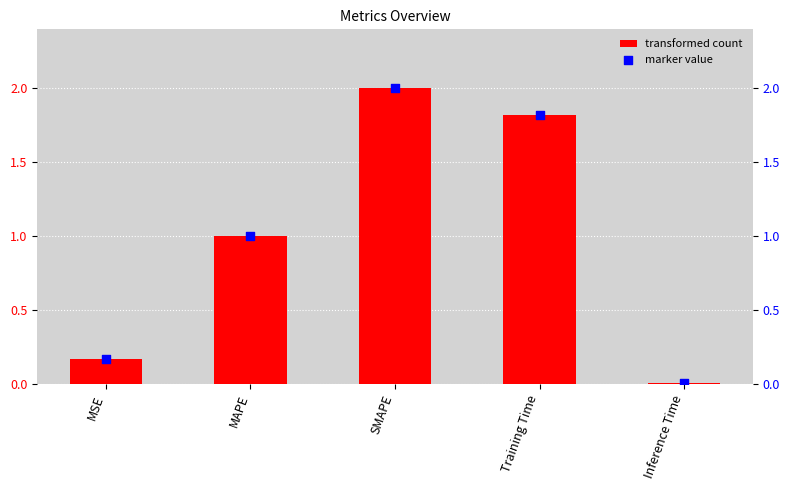

At how many categories does at least one series exceed 0?

5